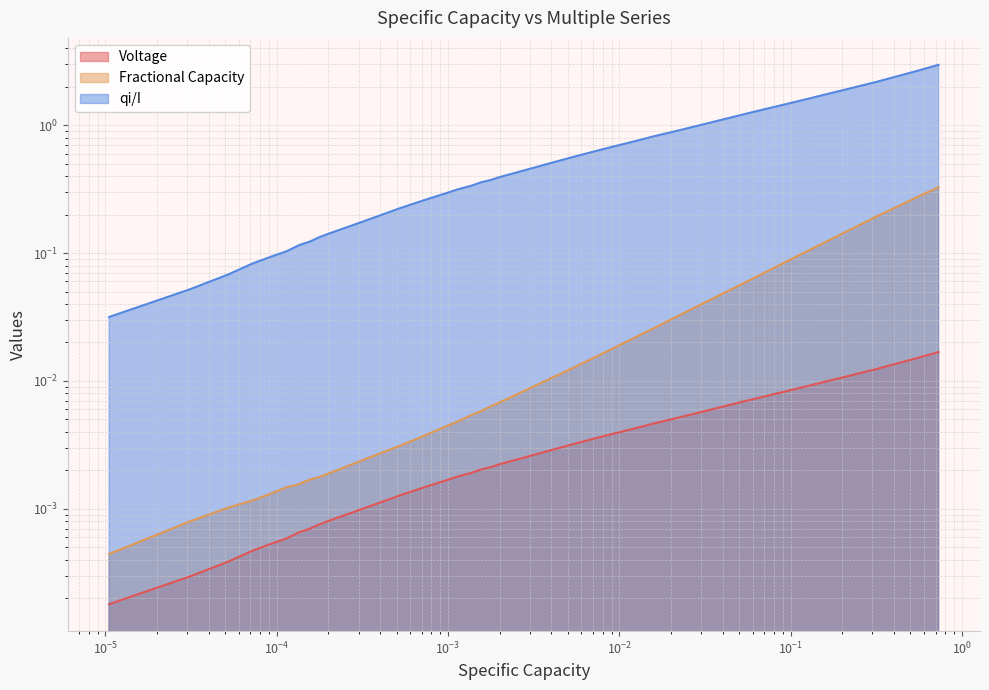

Does the chart have visible grid lines?

Yes